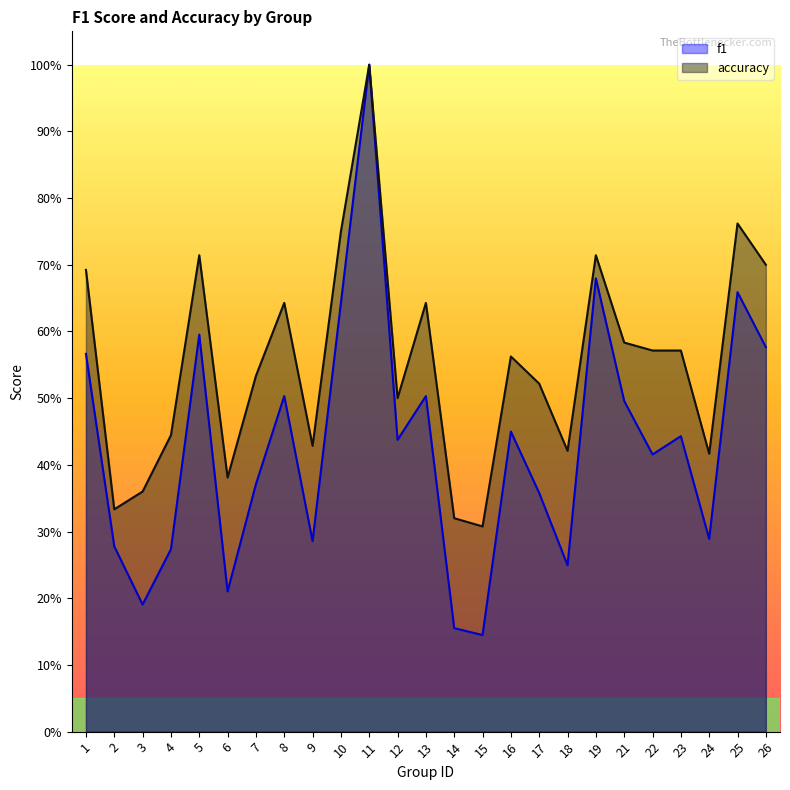

What is the difference between the highest and lowest values at 15?

0.2